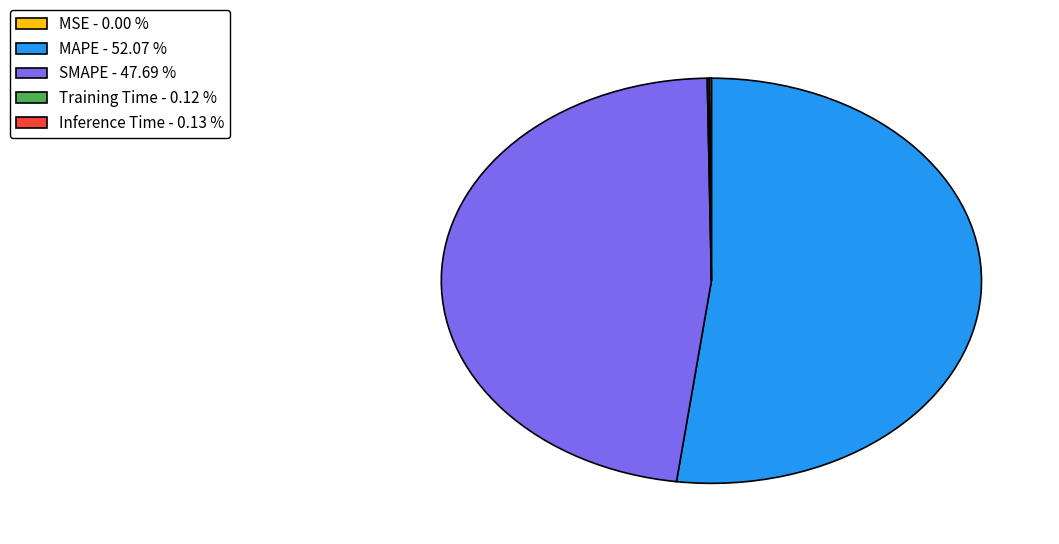

Does MAPE - 52.07 % represent more than half of the total?

Yes